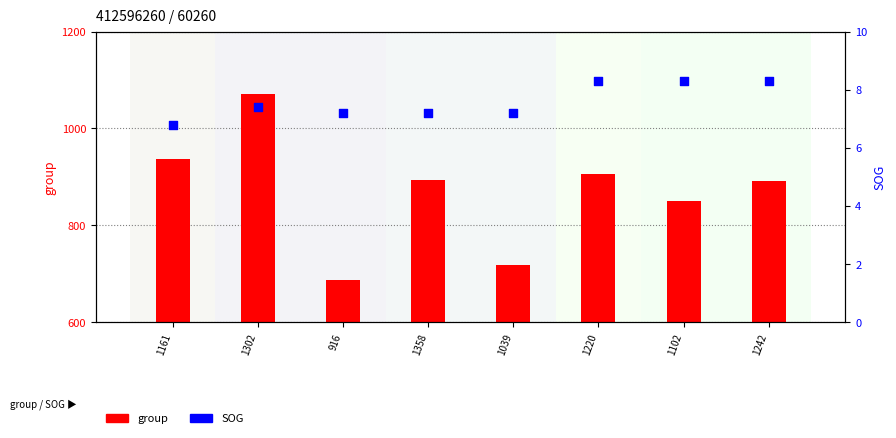

Which series reaches the minimum Y coordinate?

SOG